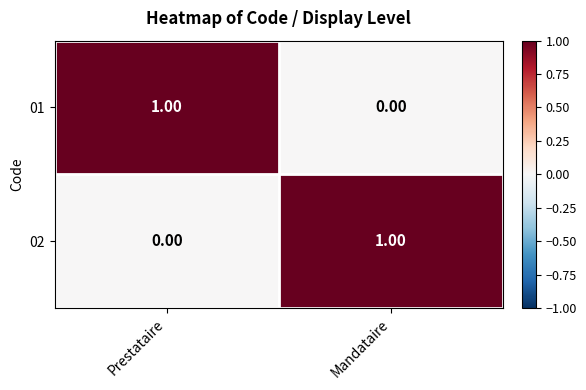

Where is 01 nearest to the value 0?

Mandataire